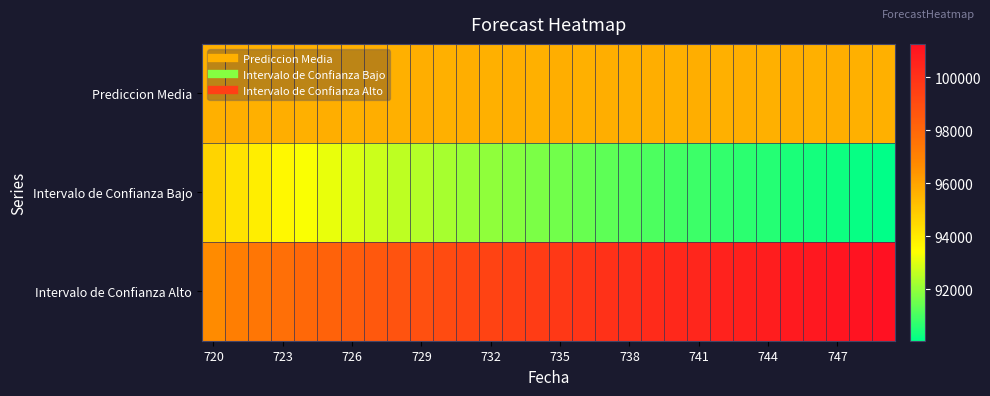

Rank the series by their average value, from lowest to highest.

Intervalo de Confianza Bajo, Prediccion Media, Intervalo de Confianza Alto